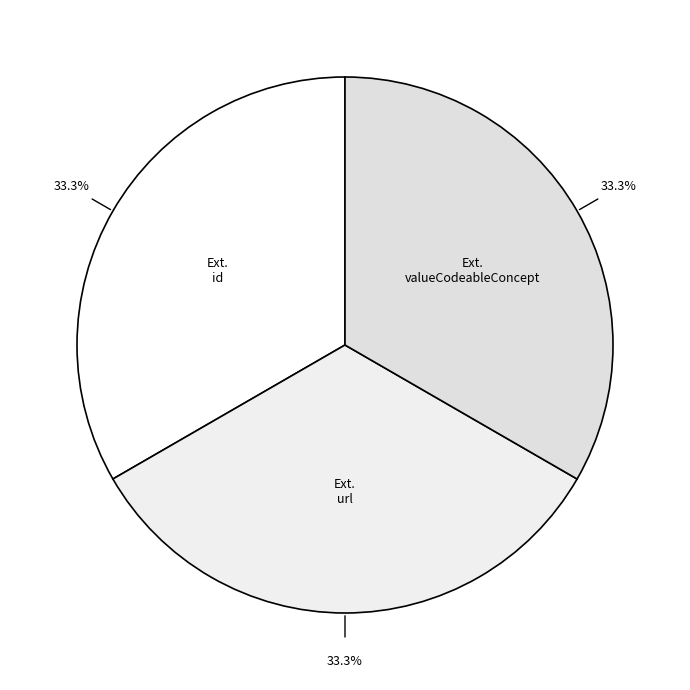

Which slice is the largest?

Extension.url